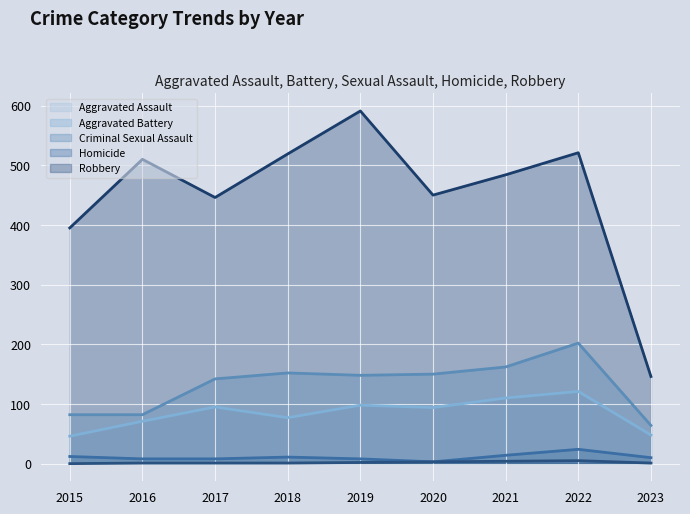

The value of Robbery at 2020 is 180. True or false?

False